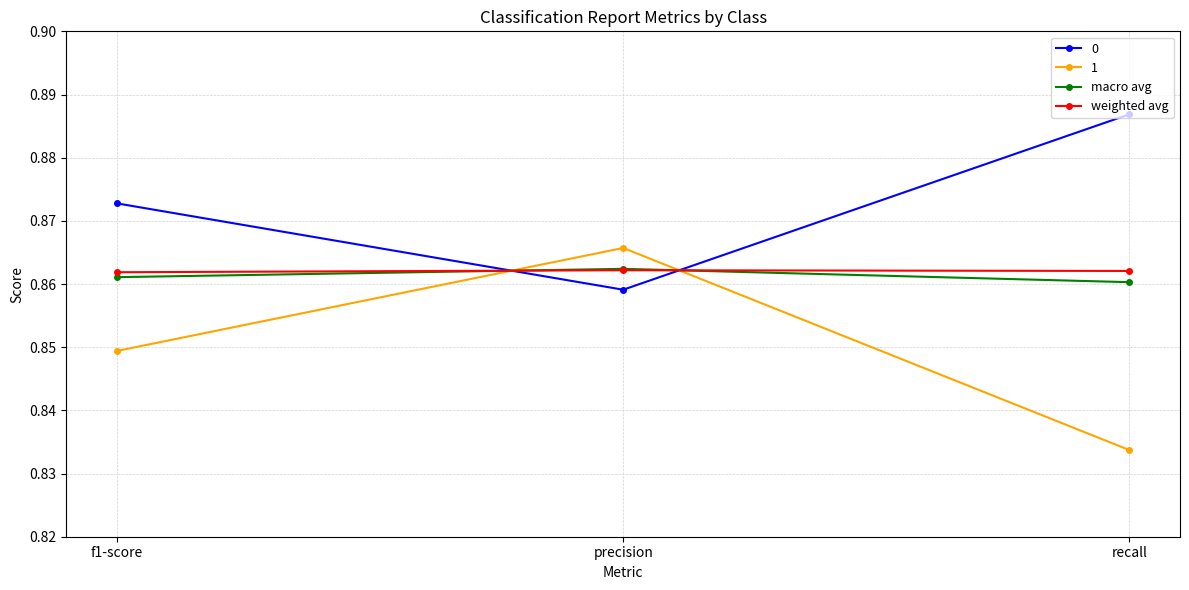

Is it true that 0 equals 0.2 at recall?

False